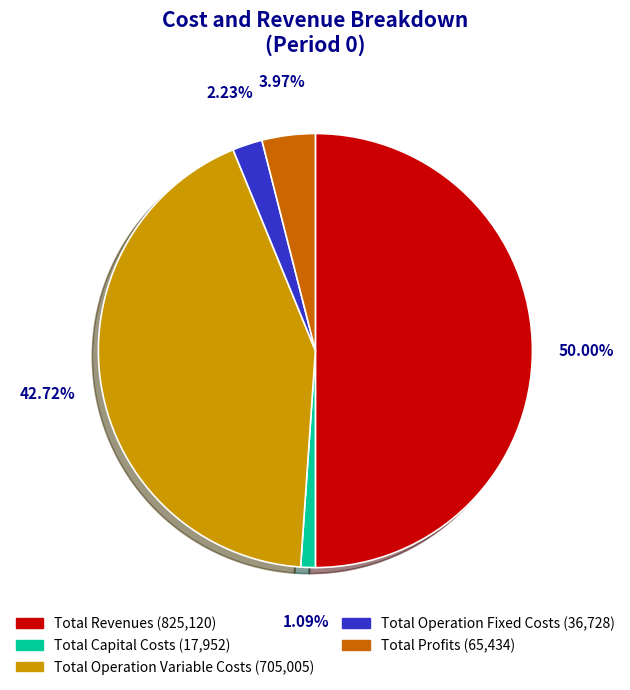

Between Total Operation Fixed Costs and Total Profits, which is larger?

Total Profits